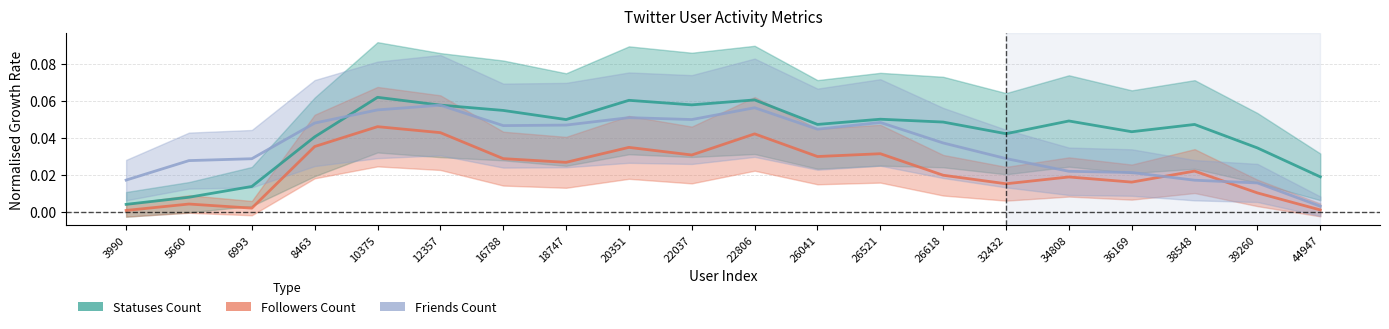

Which series has the largest range (max minus min)?

Statuses Count